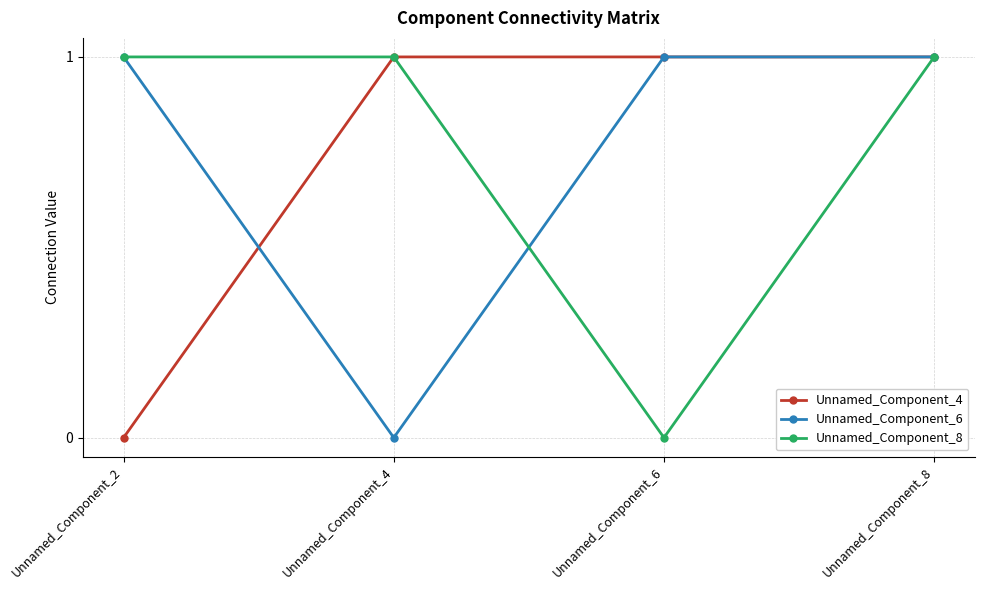

Reading left to right, what are all the values shown in this chart?

Unnamed_Component_4: 0	1	1	1
Unnamed_Component_6: 1	0	1	1
Unnamed_Component_8: 1	1	0	1